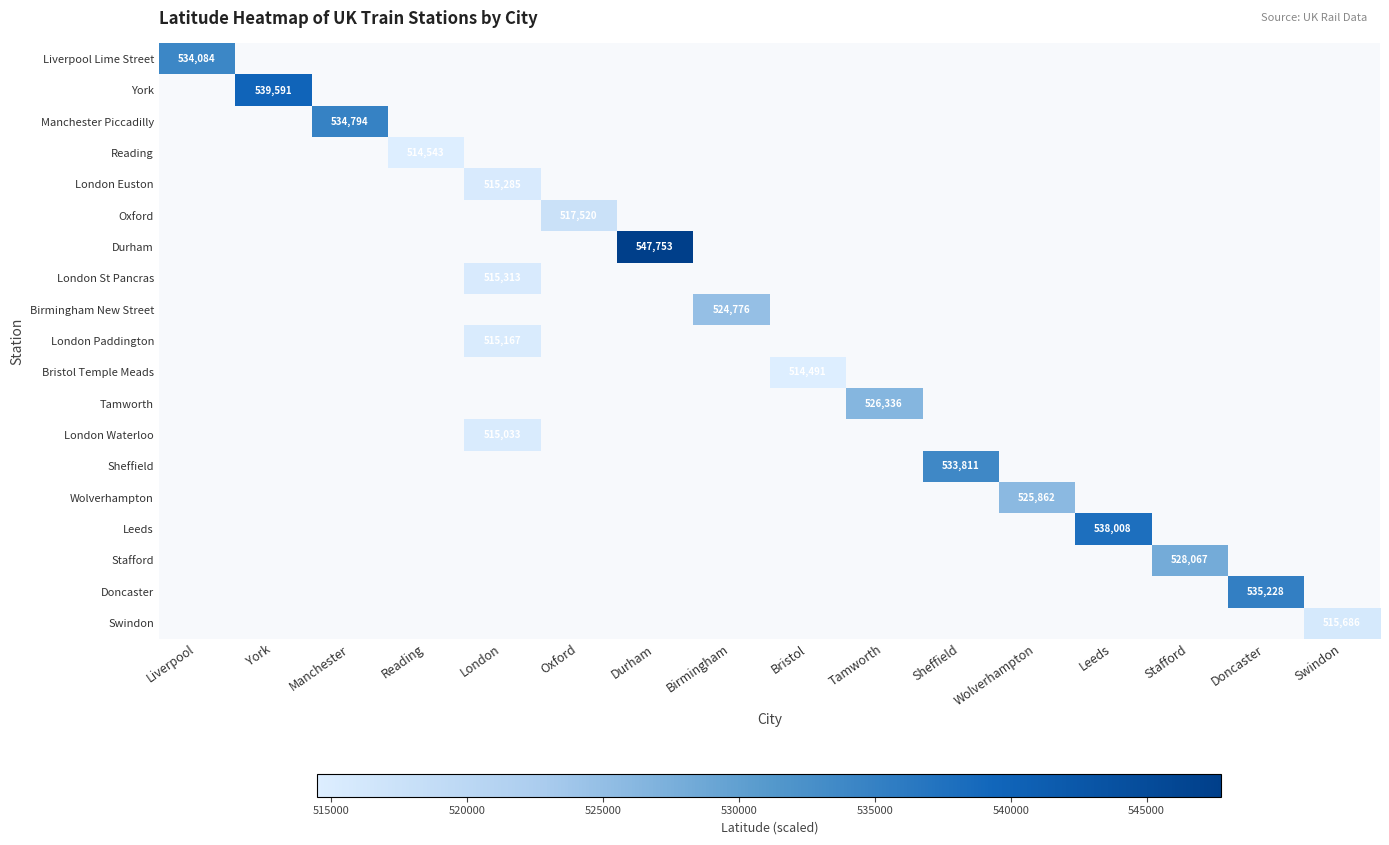

Which category has the lowest value across all series?

Bristol